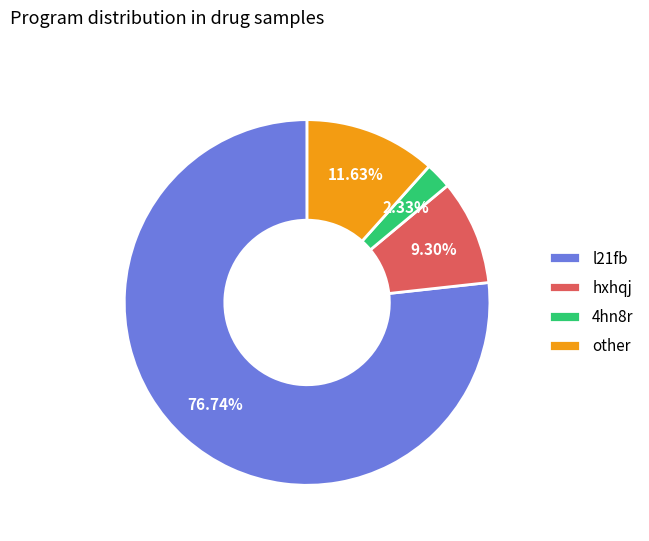

True or false: l21fb accounts for 65% of the total.

False